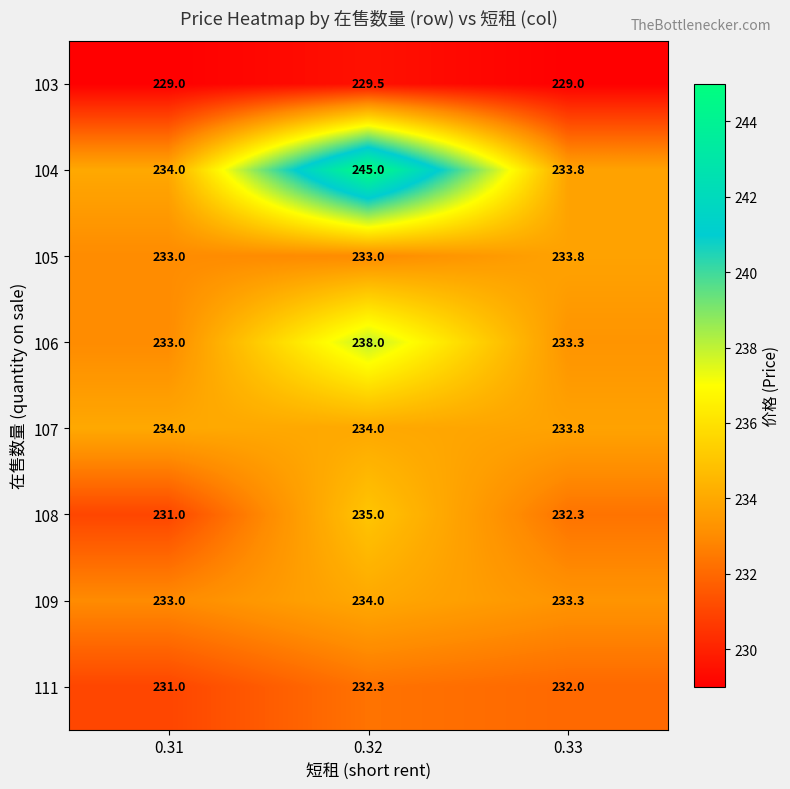

What is the maximum value shown in the chart?

245.0